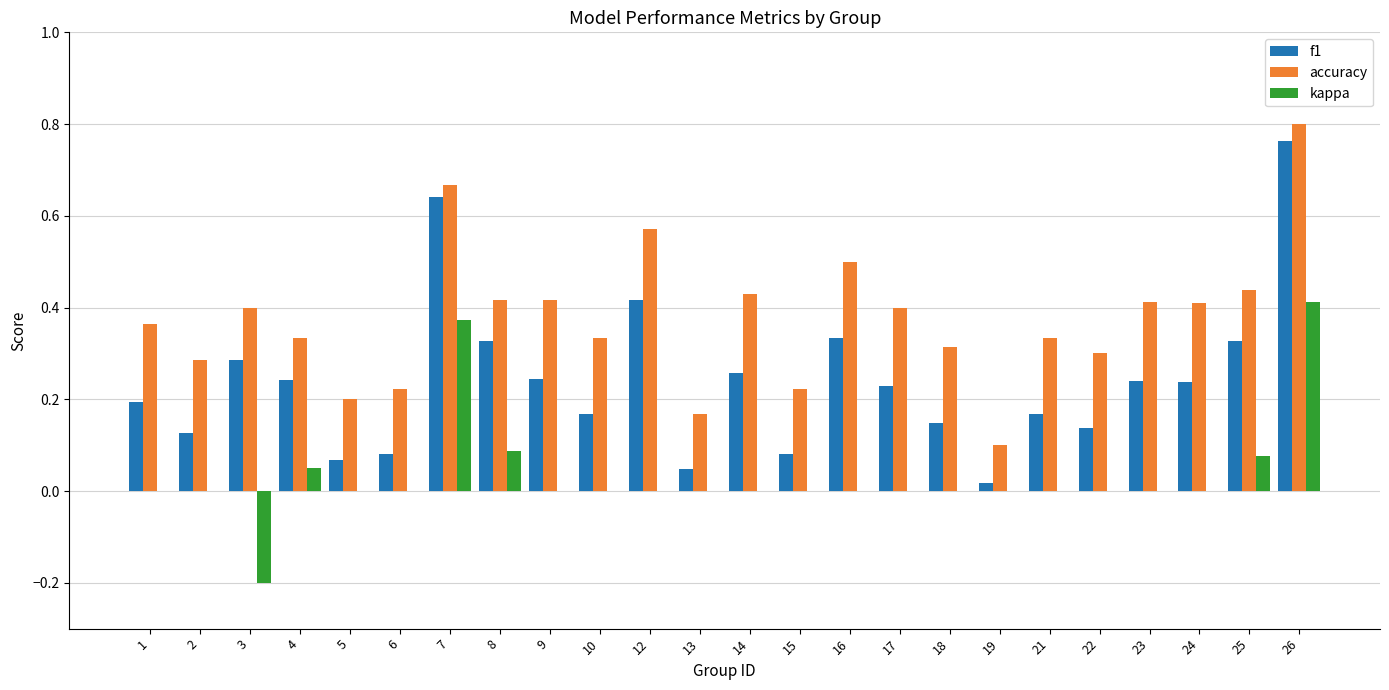

Which series changed the most between 7 and 12?

kappa